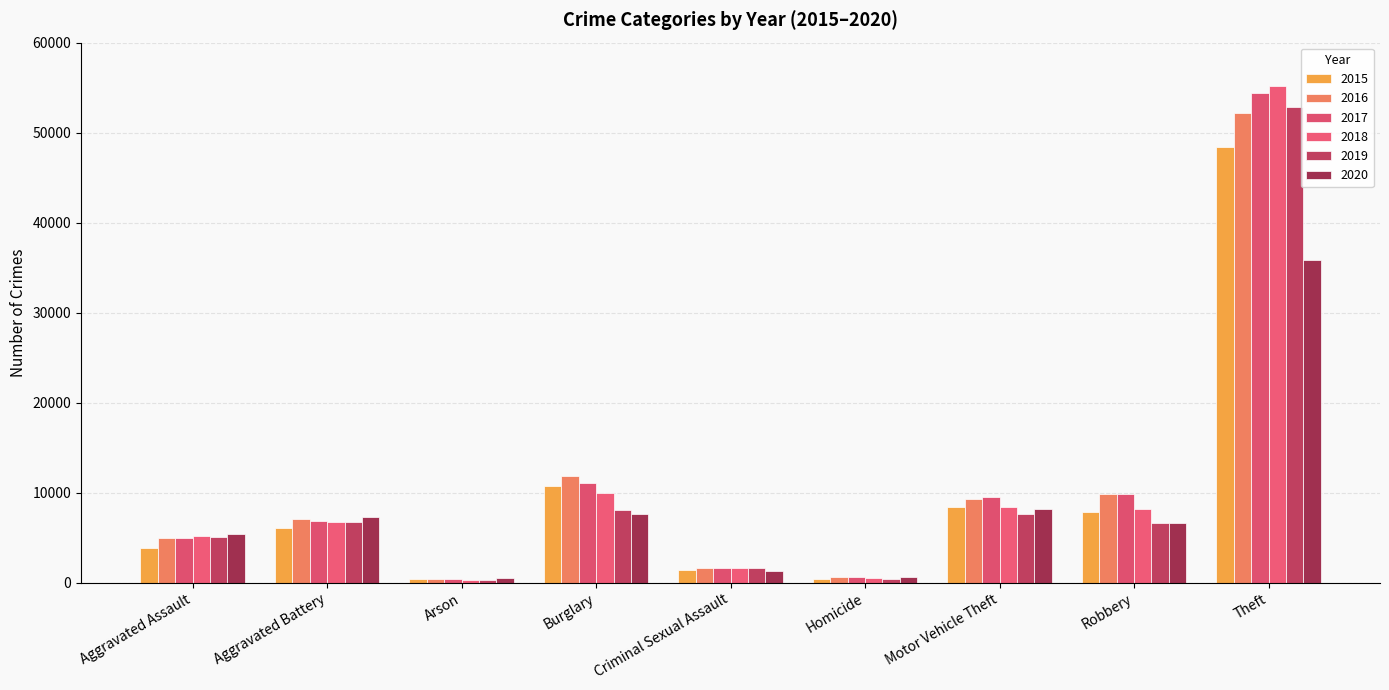

What is the highest value of the 2015 series?

48436